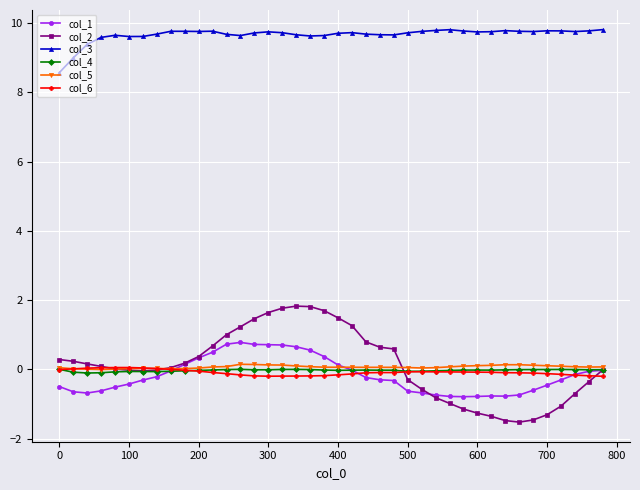

Does the chart display data point markers on the line(s)?

Yes